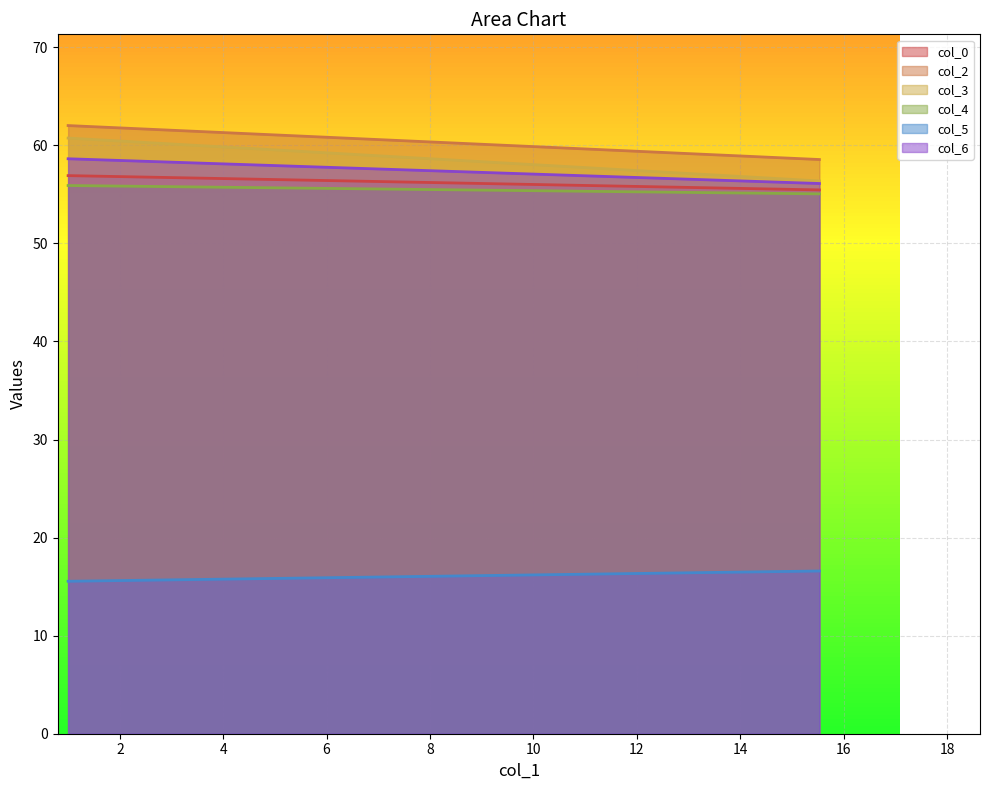

Which category has the lowest value in the col_3 series?

15.53125